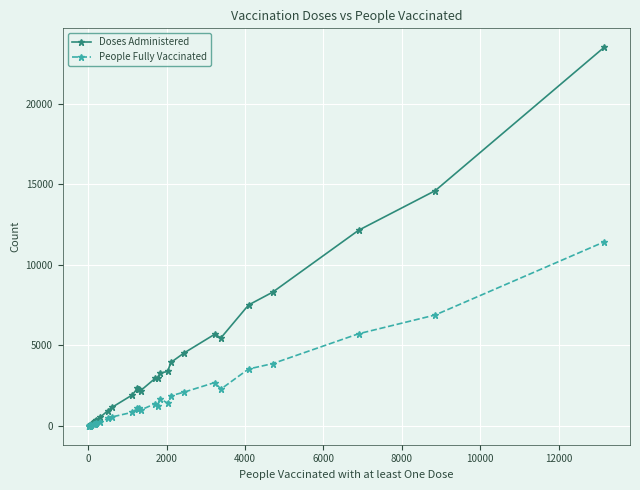

What is the lowest value of the Doses Administered series?

17